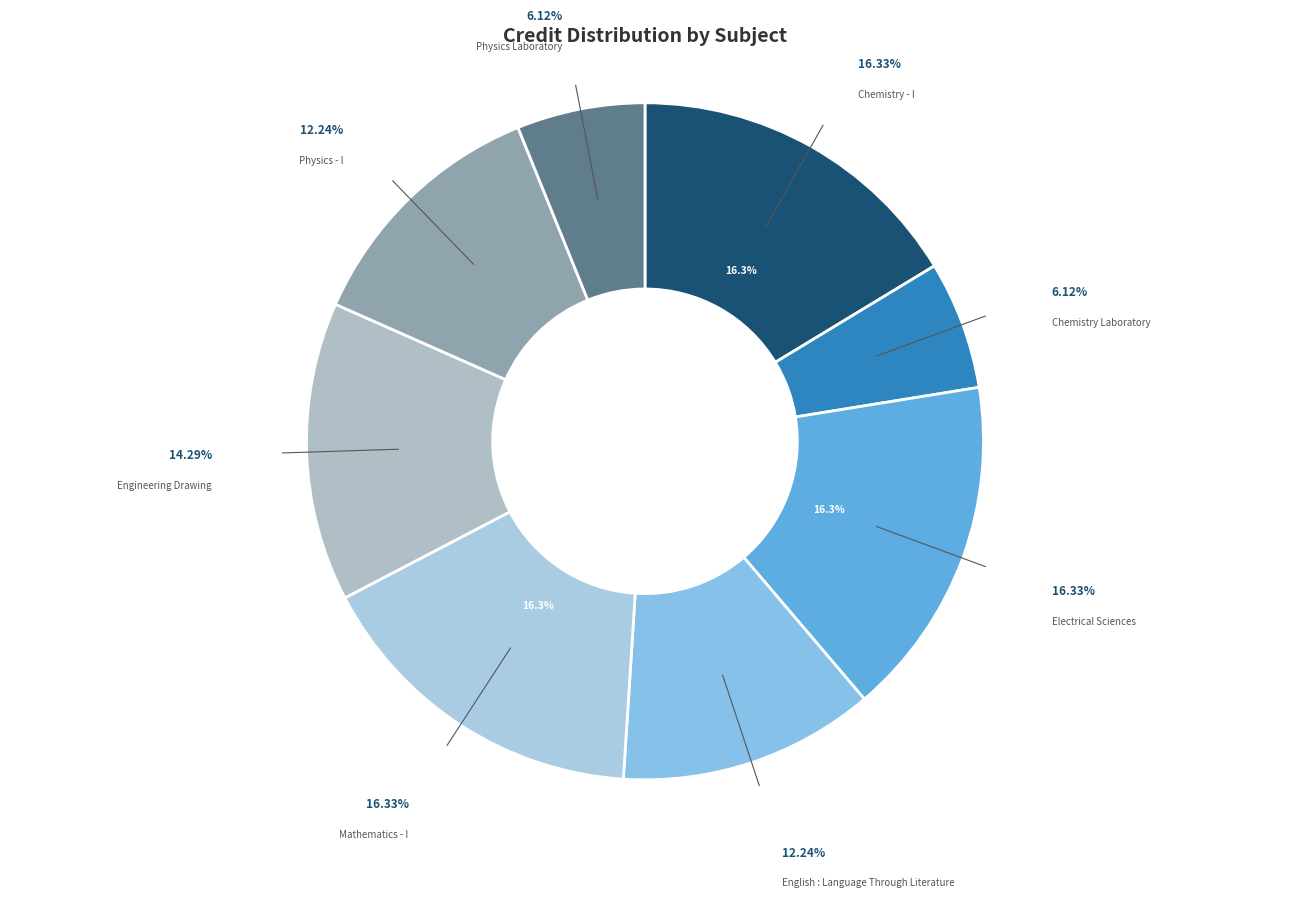

Is it true that Chemistry Laboratory is 6% of the pie?

True